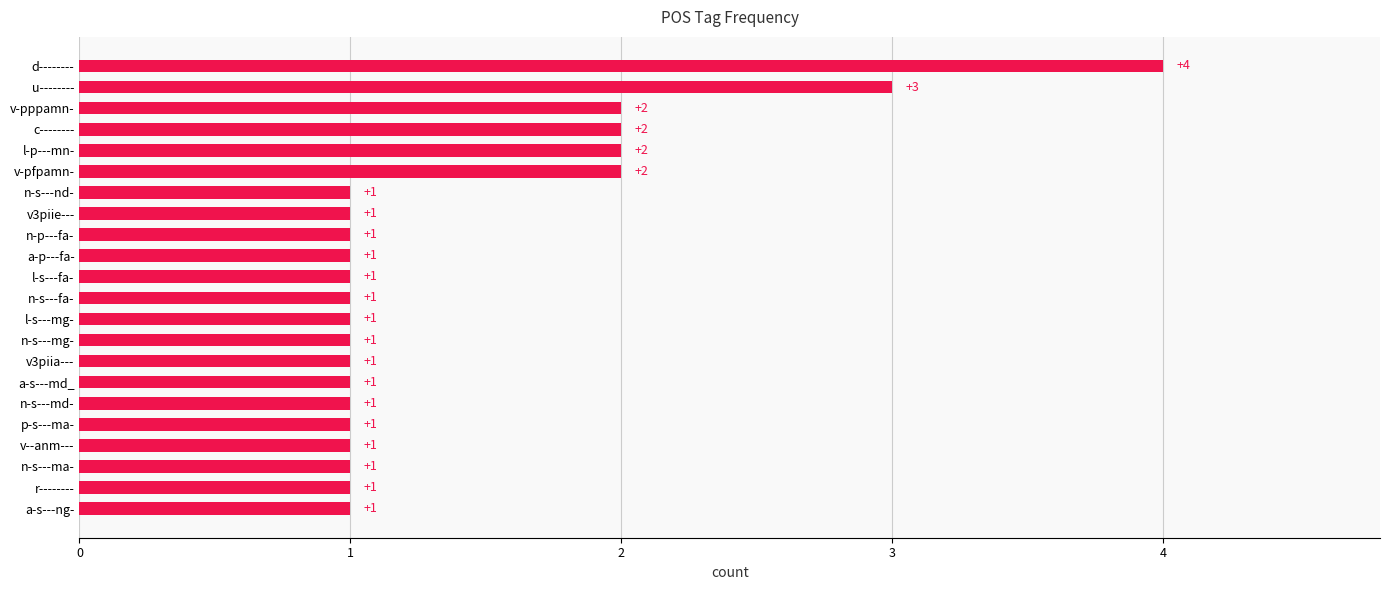

What is the smallest value displayed?

1